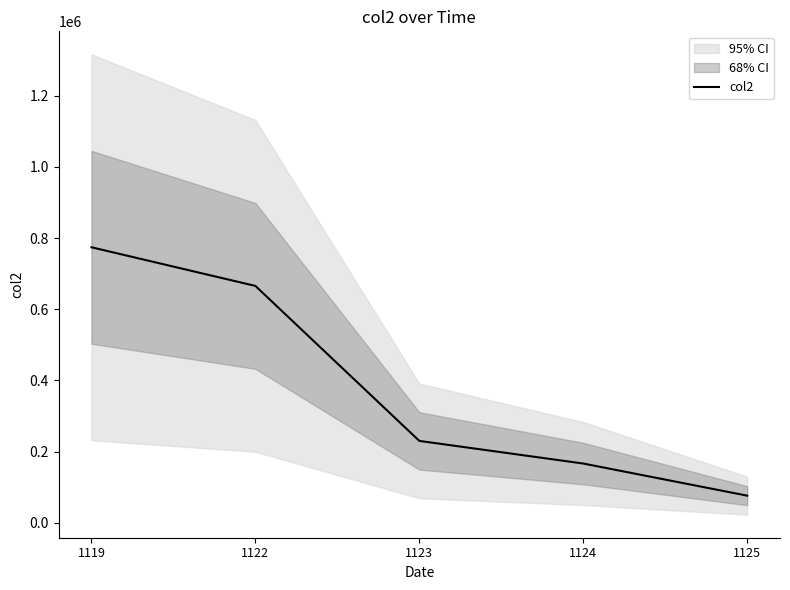

Reading left to right, extract all data points from this chart.

1119=774225	1122=665637	1123=230261	1124=166682	1125=76445